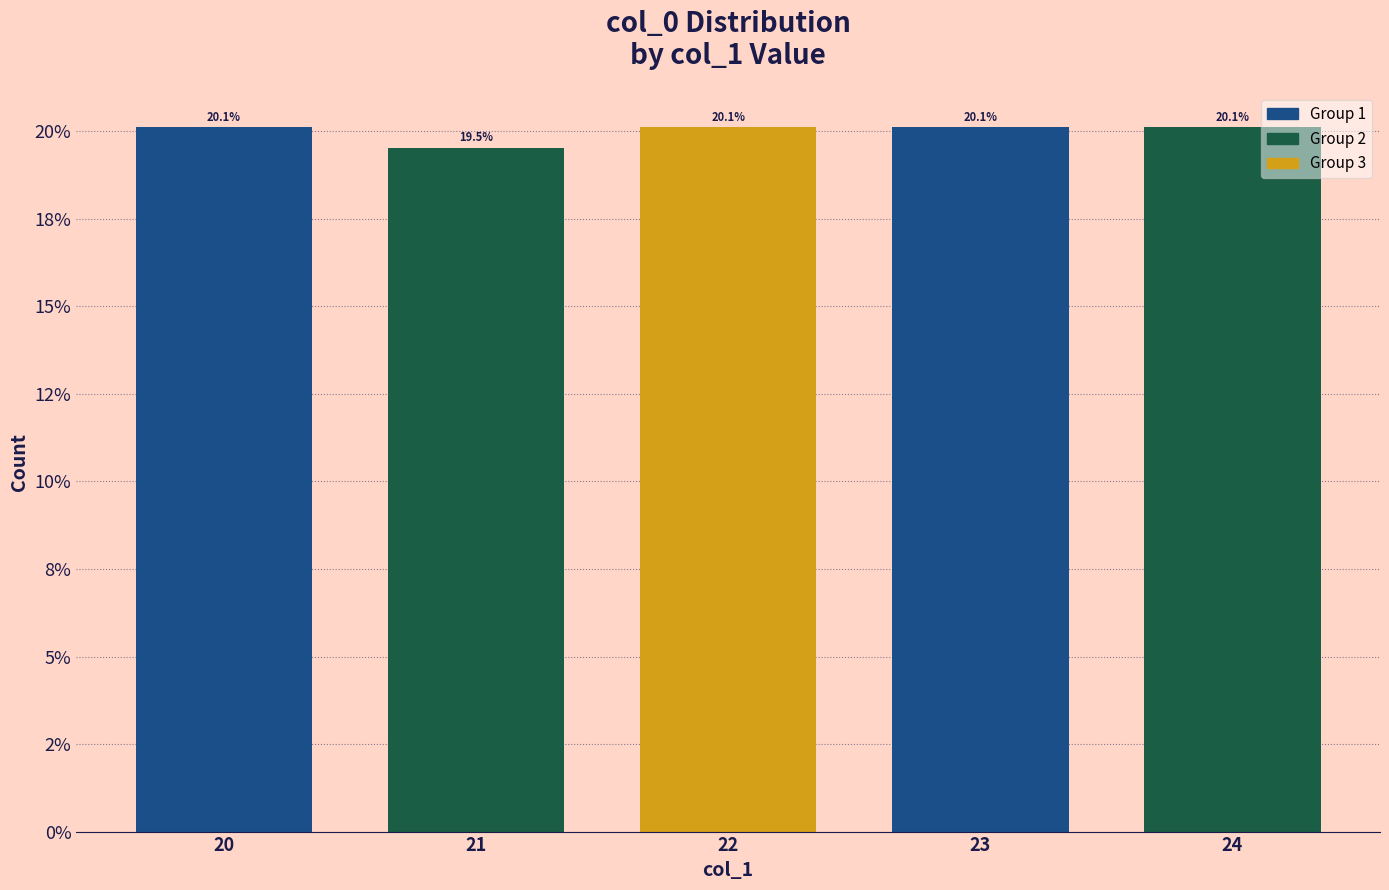

Reading left to right, list all the values displayed in this chart.

20=20.1	21=19.5	22=20.1	23=20.1	24=20.1